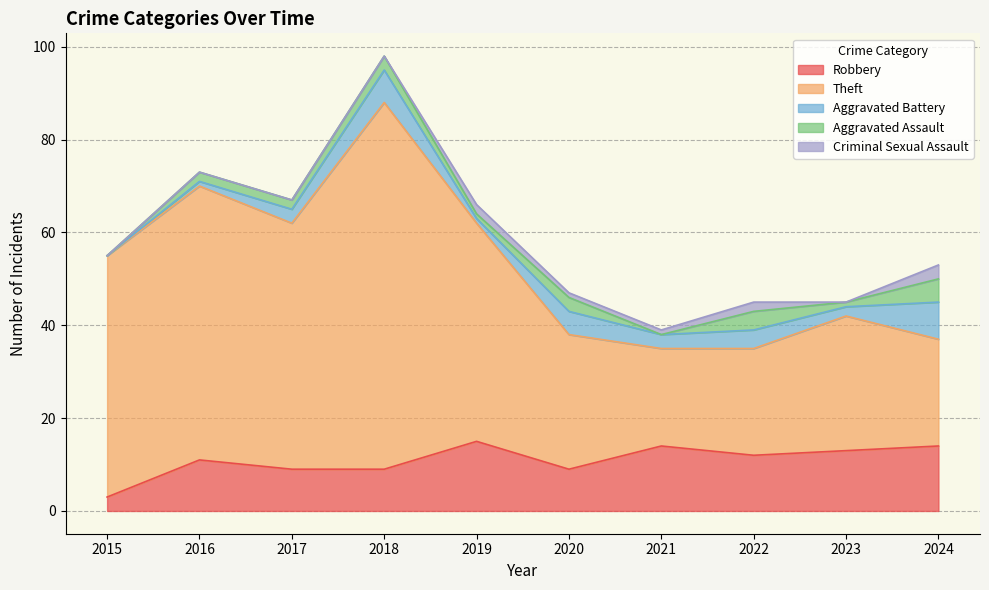

Reading left to right, extract all data points from this chart.

Robbery: 3	11	9	9	15	9	14	12	13	14
Theft: 52	59	53	79	47	29	21	23	29	23
Aggravated Battery: 0	1	3	7	1	5	3	4	2	8
Aggravated Assault: 0	2	2	3	1	3	0	4	1	5
Criminal Sexual Assault: 0	0	0	0	2	1	1	2	0	3